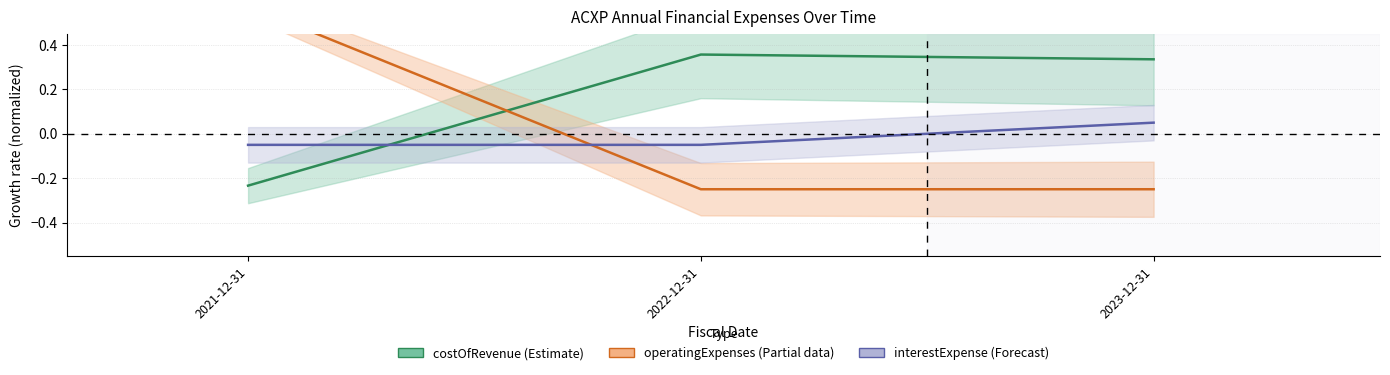

Reading left to right, list all the values displayed in this chart.

costOfRevenue (Estimate): -0.2	0.4	0.3
operatingExpenses (Partial): 0.6	-0.2	-0.2
interestExpense (Forecast): -0.1	-0.1	0.1